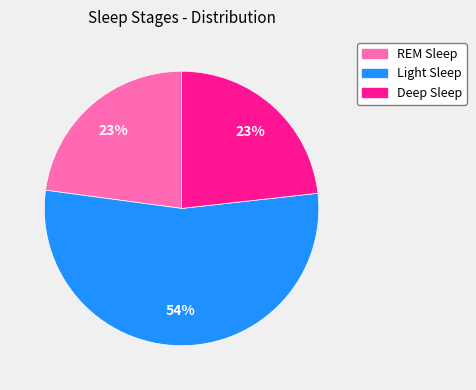

Is there a majority slice in this chart?

Yes